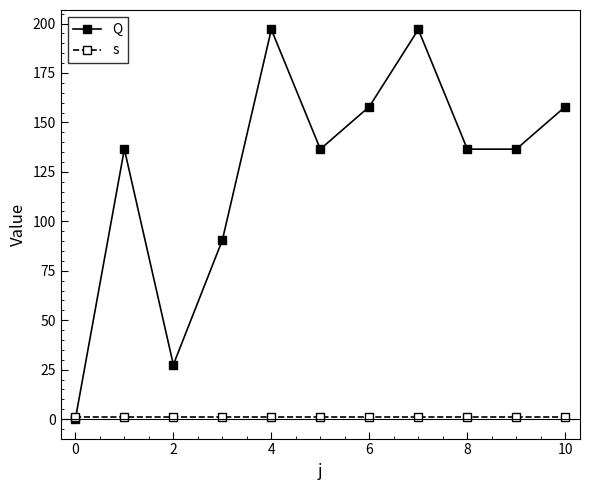

How many interior local peaks does the Q series have?

3